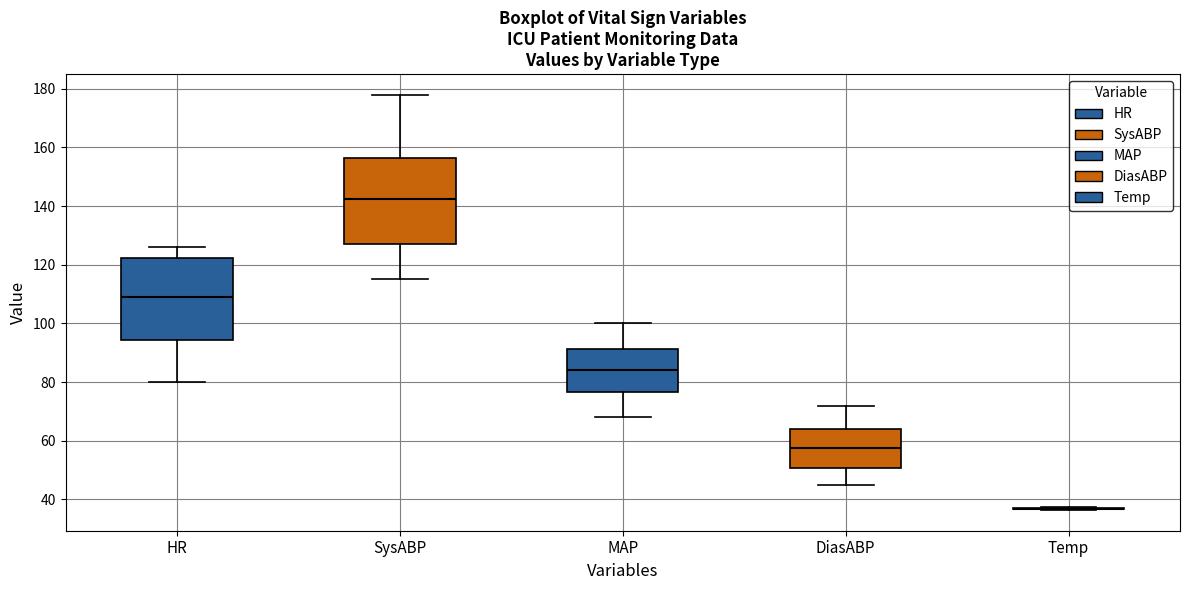

Reading left to right, read every box against the y-axis: the position of its median line, the range the box covers, and the ends of its whiskers. The values are not printed on the chart, so give them approximately, as read against the axis.

HR: median 110, box 94 to 122, whiskers 80 to 126
SysABP: median 142, box 128 to 156, whiskers 116 to 178
MAP: median 84, box 76 to 92, whiskers 68 to 100
DiasABP: median 58, box 50 to 64, whiskers 46 to 72
Temp: box collapsed to a line at 36, whiskers 36 to 38